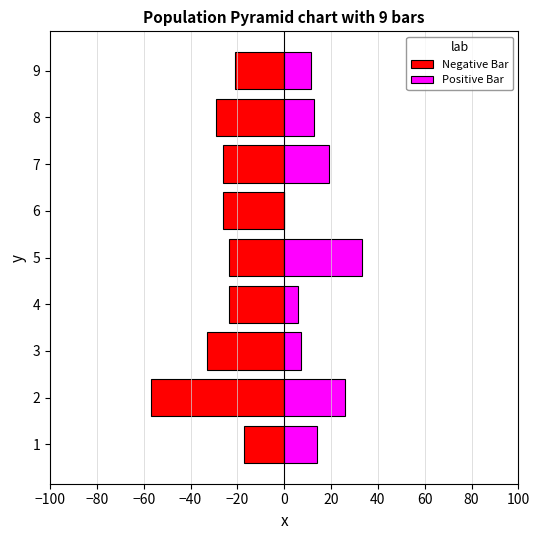

Is the value of Positive Bar at 7 greater than the value of Negative Bar at 3?

Yes